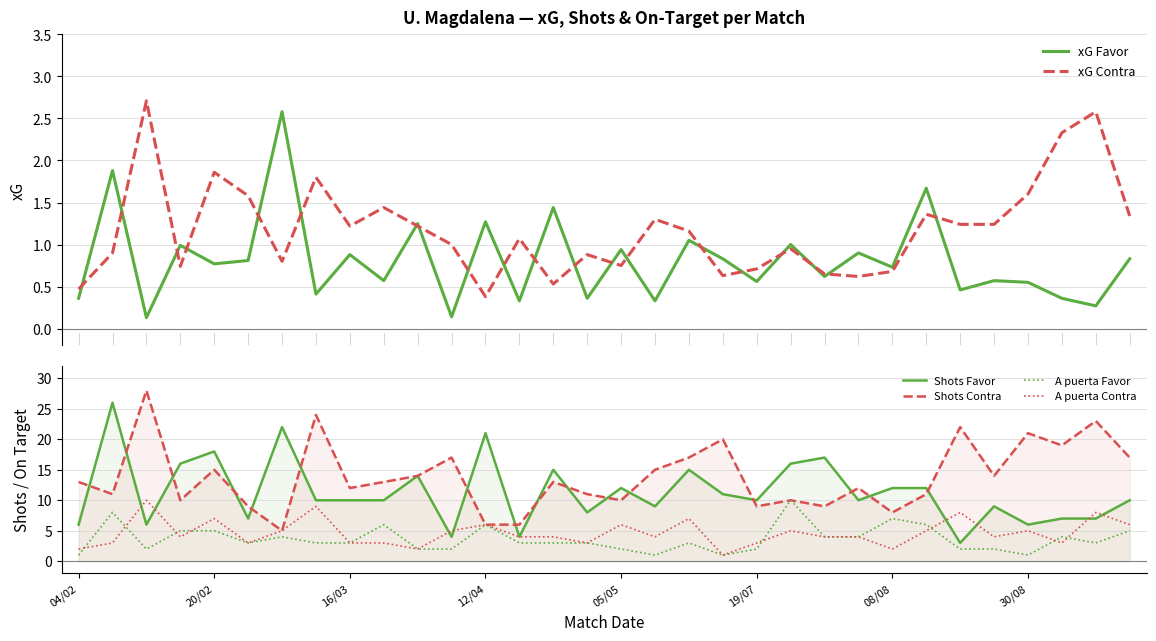

What is the maximum value for Shots Favor?

26